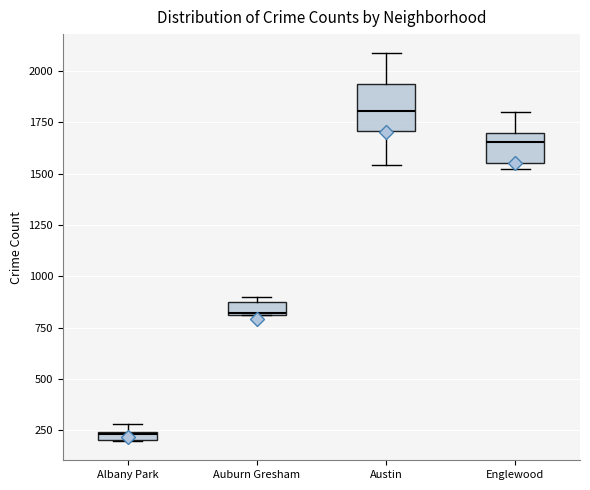

Which box is the tallest, from its lower edge to its upper edge?

Austin